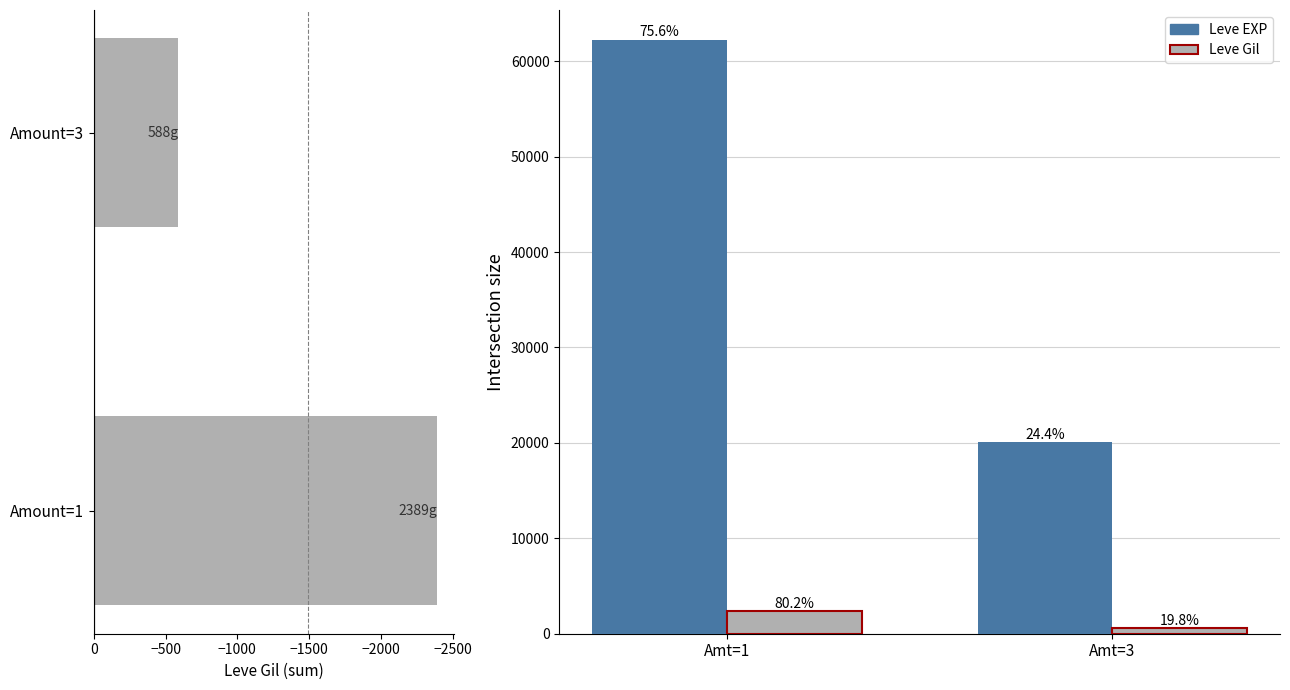

Reading left to right, list all the values displayed in this chart.

Leve Gil: 2389	588
Leve EXP: 62250	20100